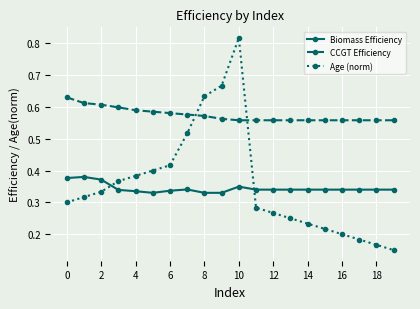

Which series ends up on top after the final intersection of Age (norm) and CCGT Efficiency?

CCGT Efficiency